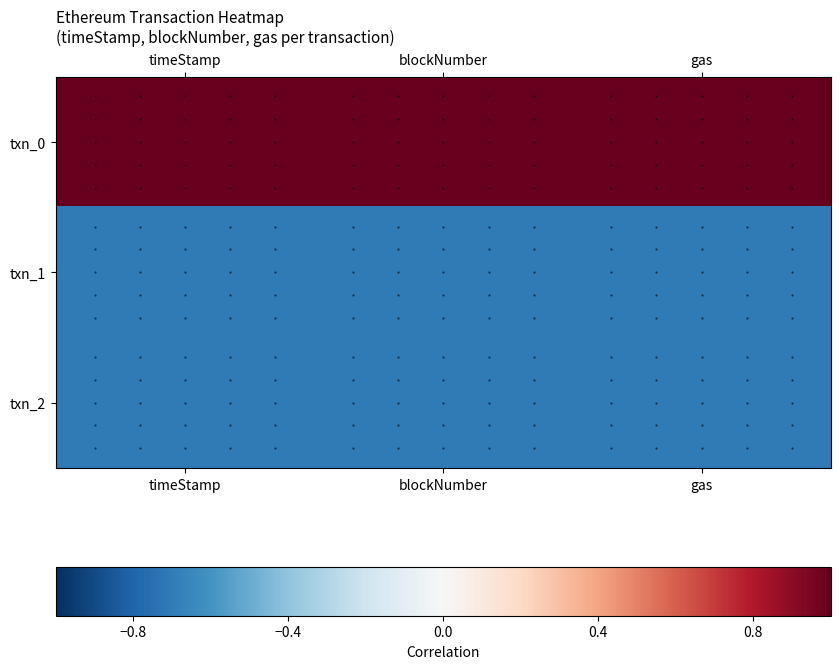

What is the total value across all series at blockNumber?

-0.4